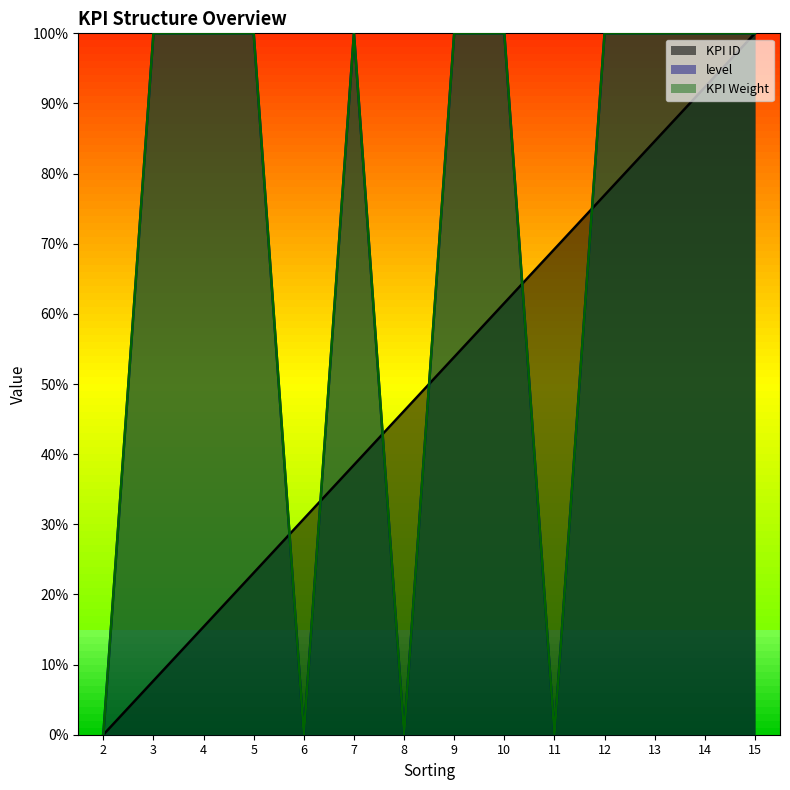

What is the sum of the KPI Weight values at 7 and 9?

2.0